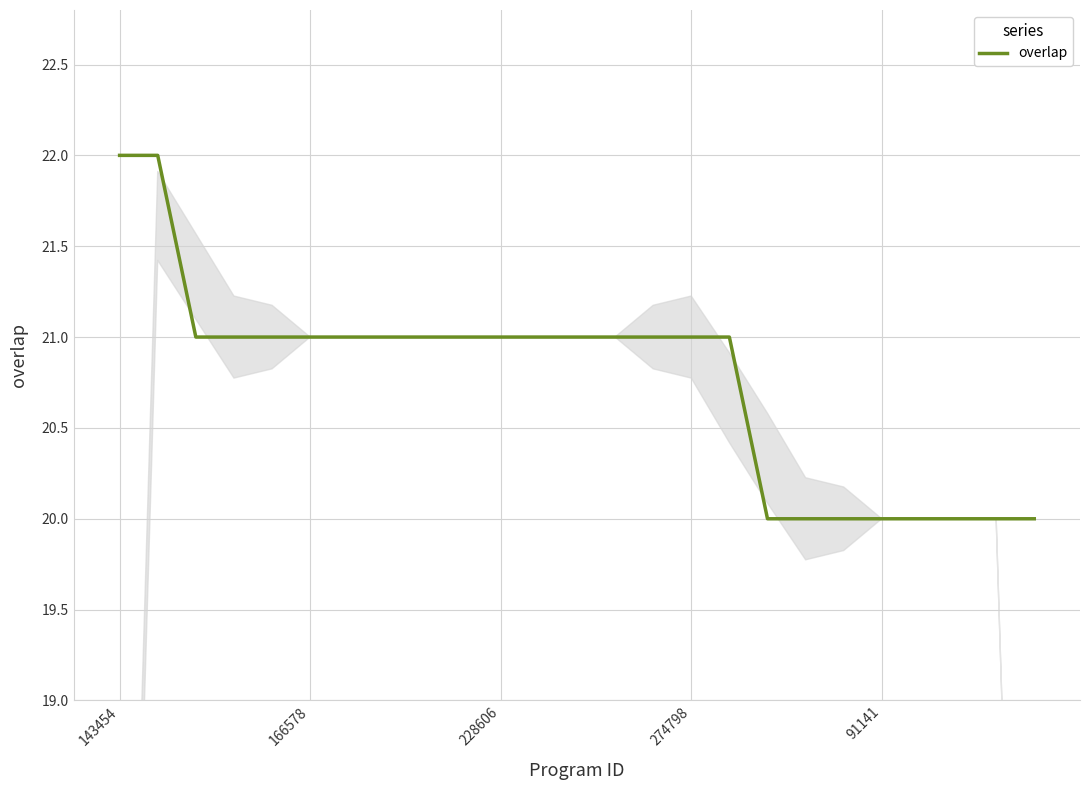

What is the minimum value shown in the chart?

20